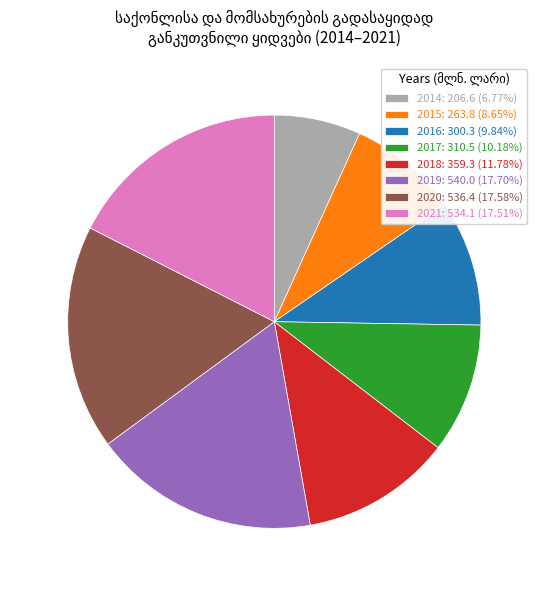

How many slices are in this pie chart?

8